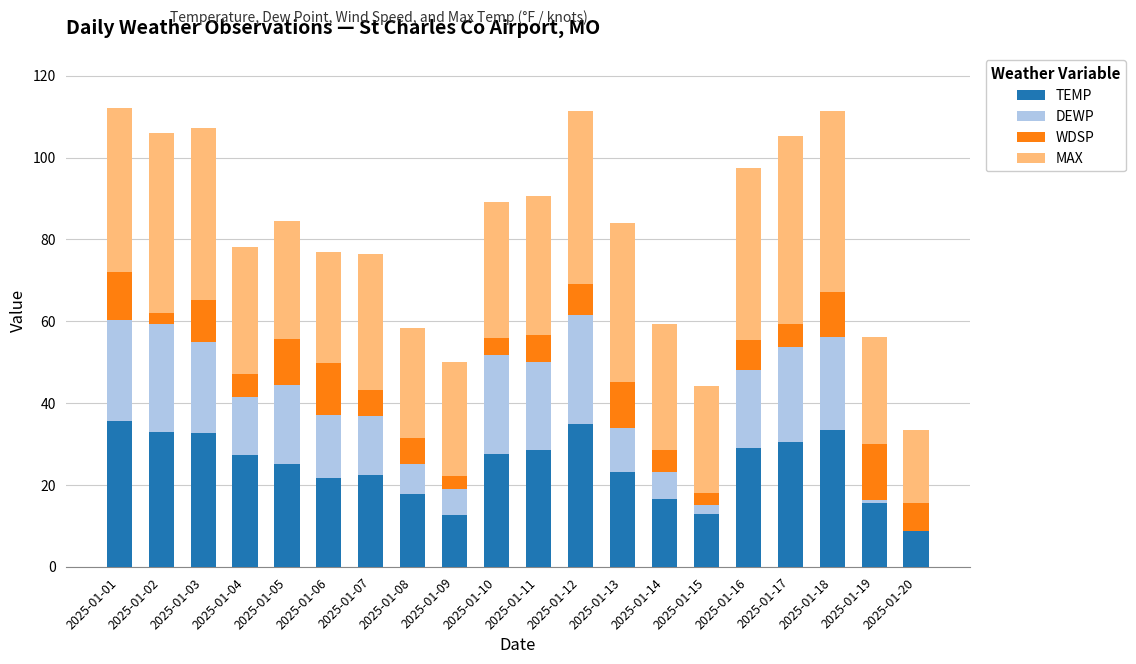

The value of TEMP at 2025-01-02 is 33.0. True or false?

True